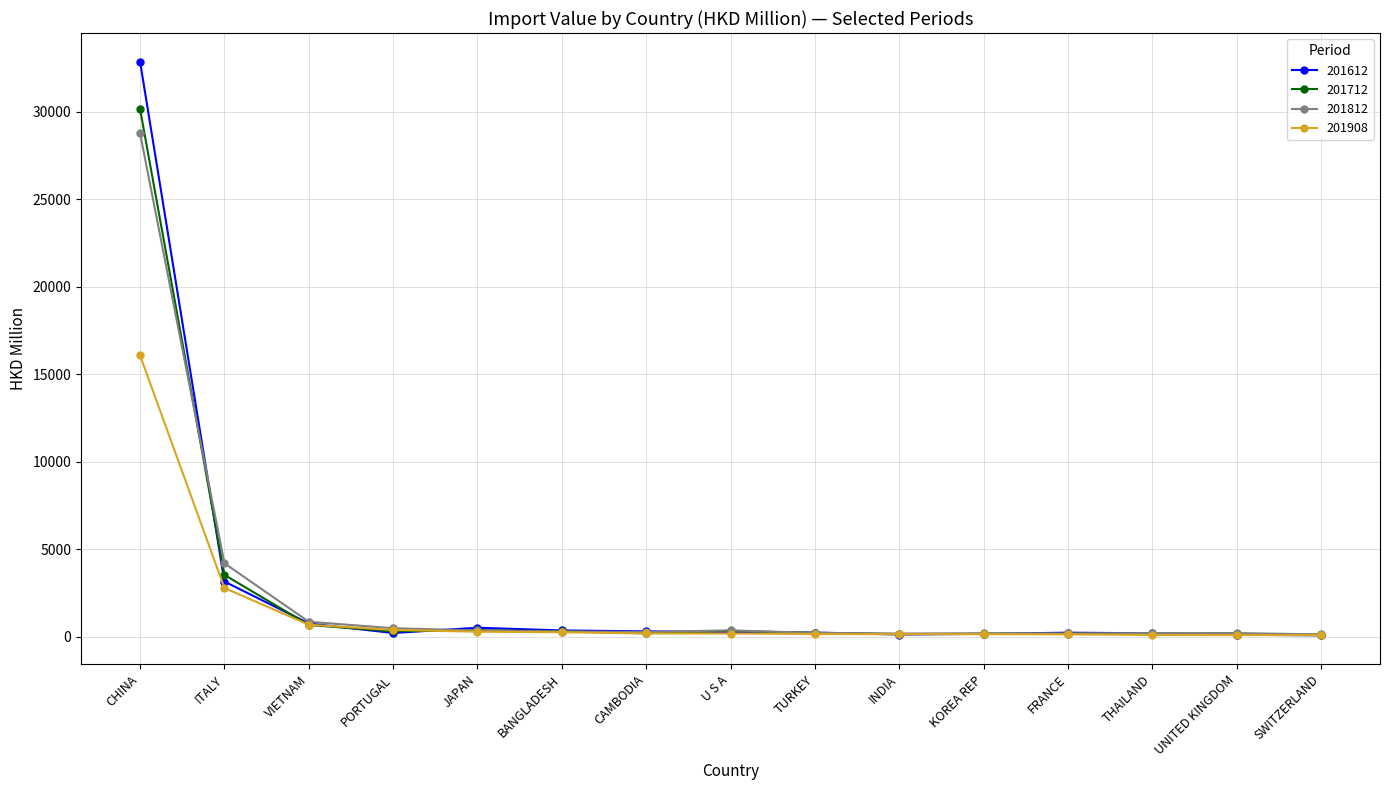

What is the approximate value of 201812 at U S A?

375.0